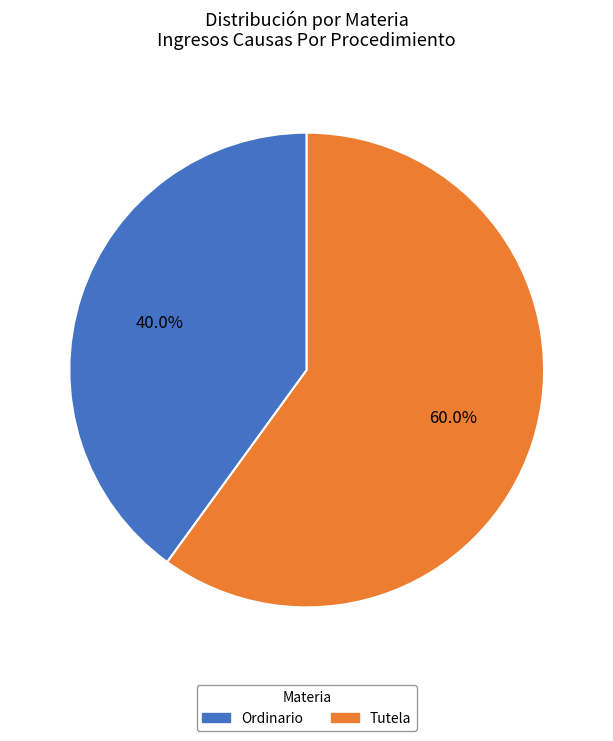

Which category has the biggest portion of the pie?

Tutela